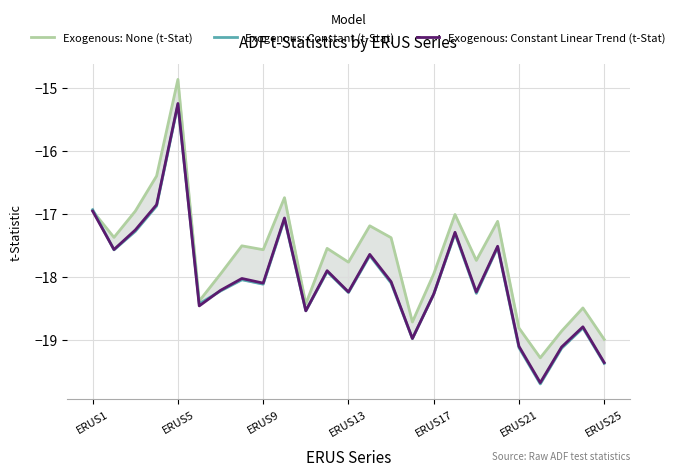

What is the spread (max minus min) of values at 23?

0.3